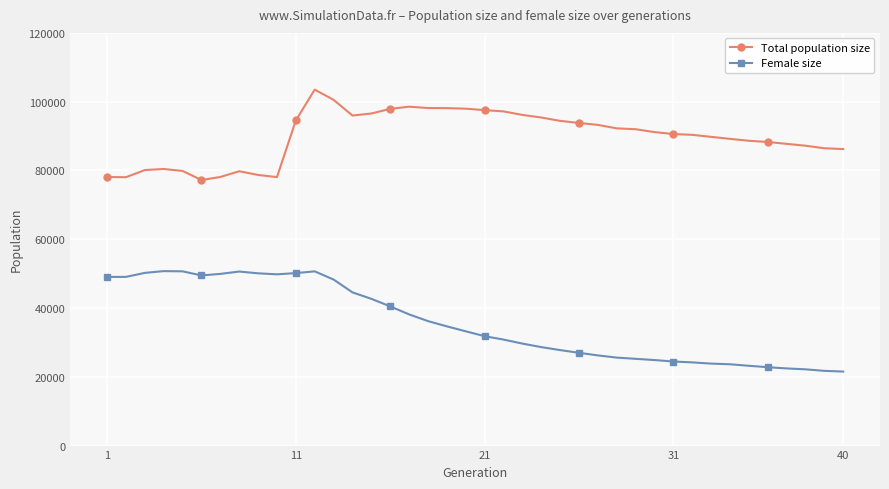

True or false: Female size and Total population size intersect in this chart.

False